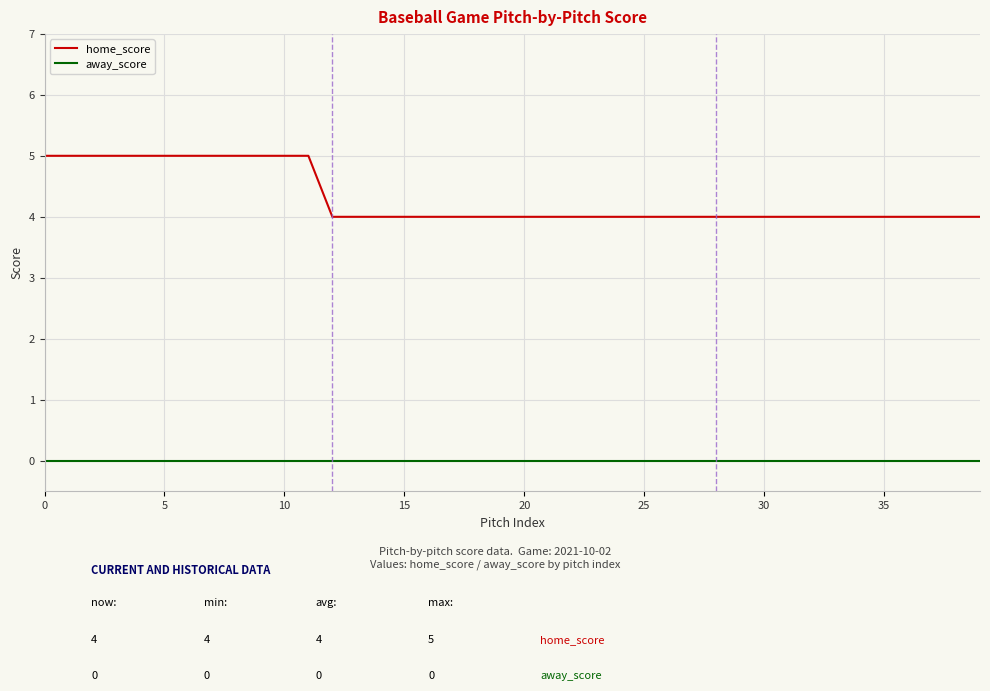

Which series has the widest spread of values?

home_score